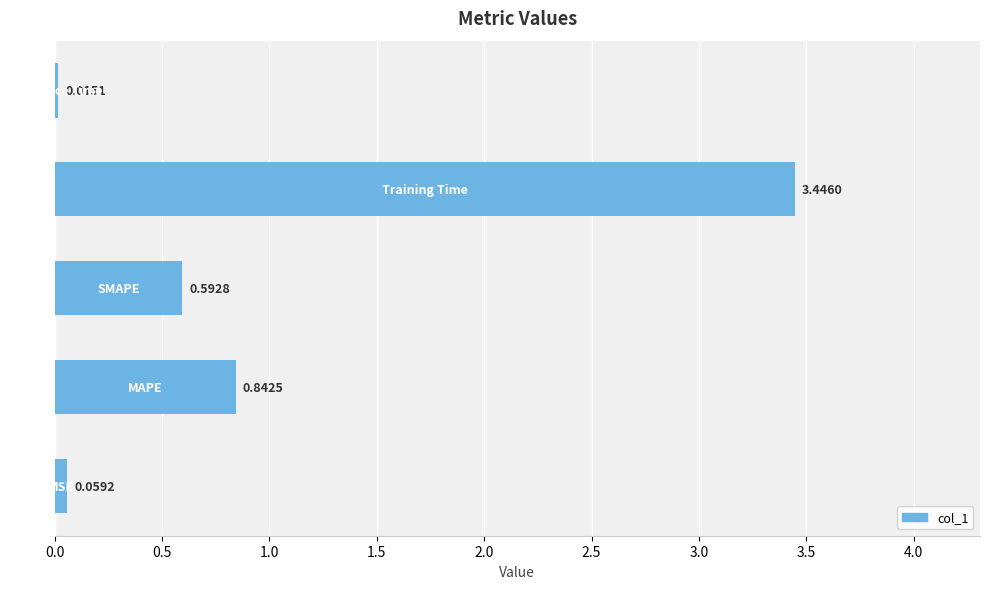

What is the sum of all values?

5.0